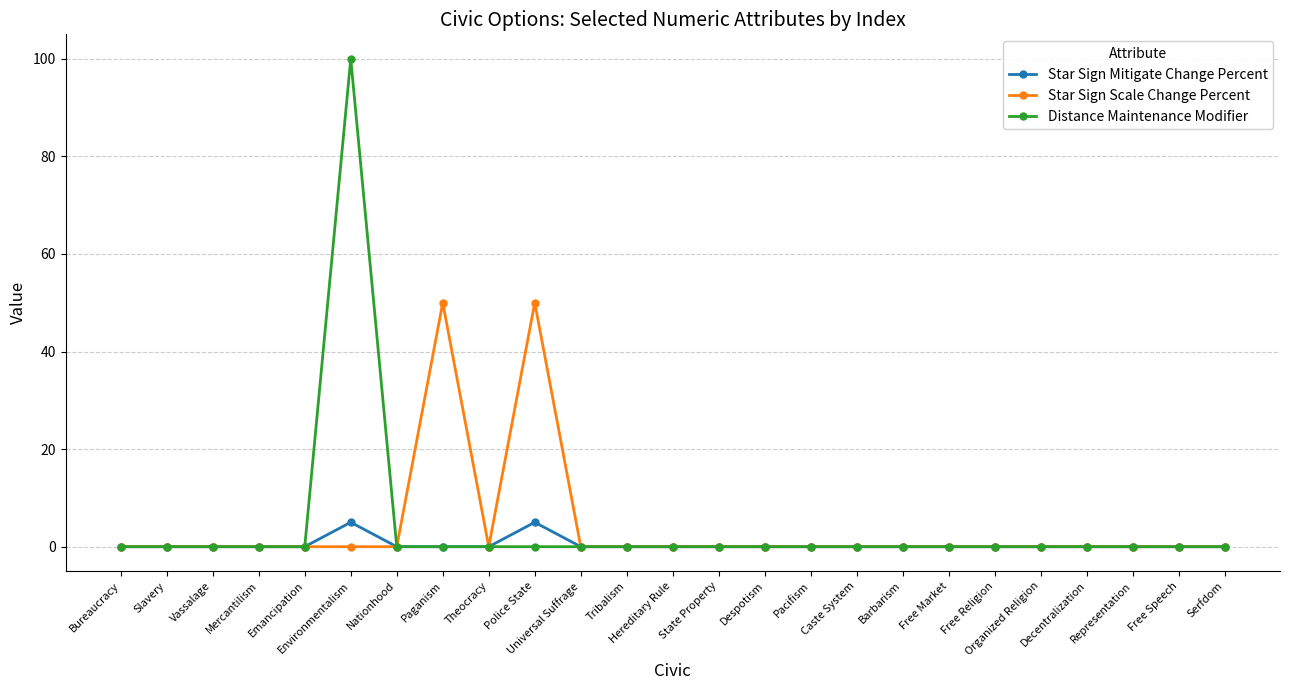

True or false: Star Sign Scale Change Percent has more than 1 interior local peaks.

True